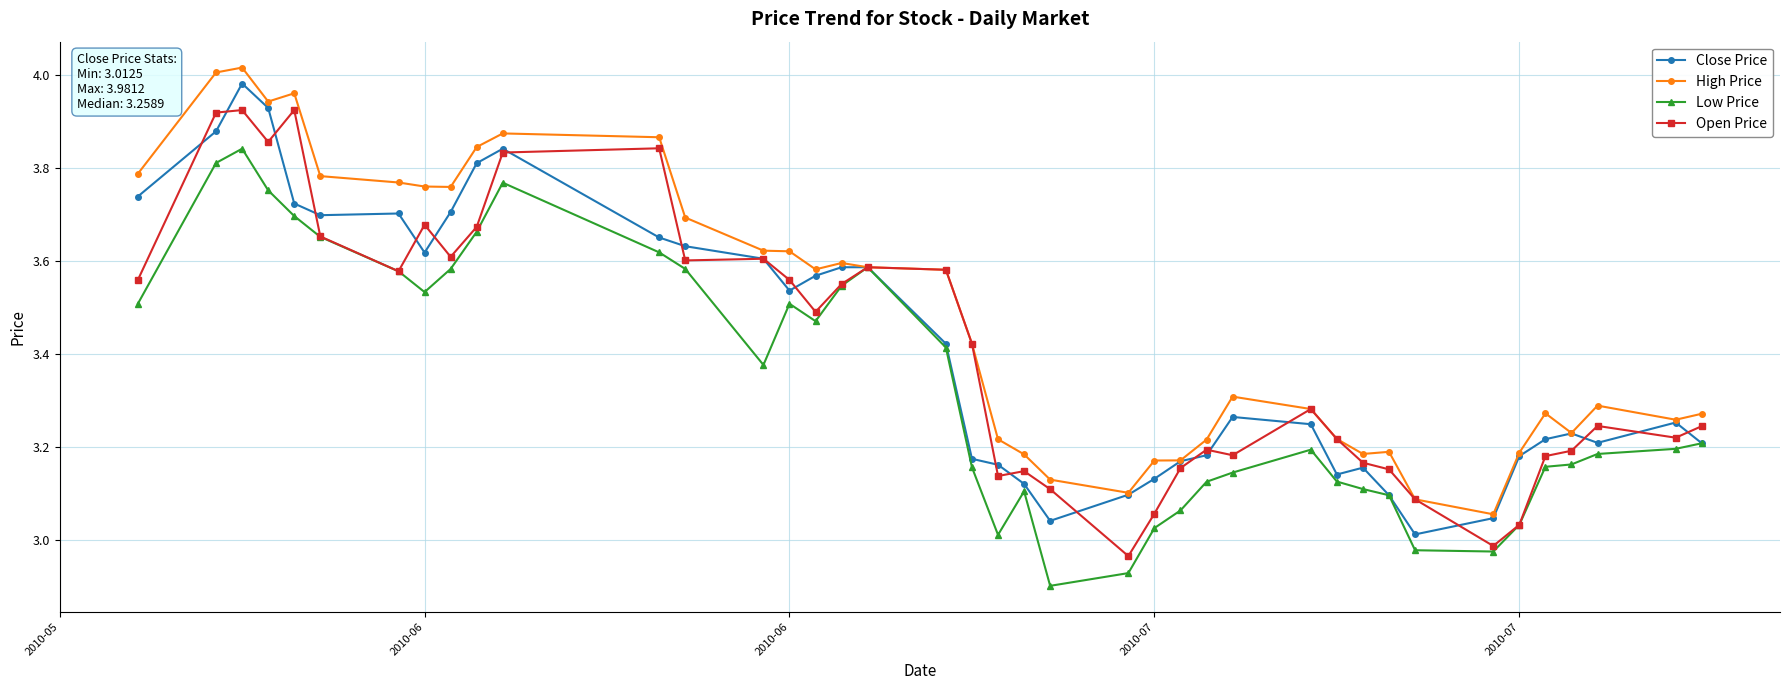

True or false: High Price has more than 1 points higher than both neighbors.

True